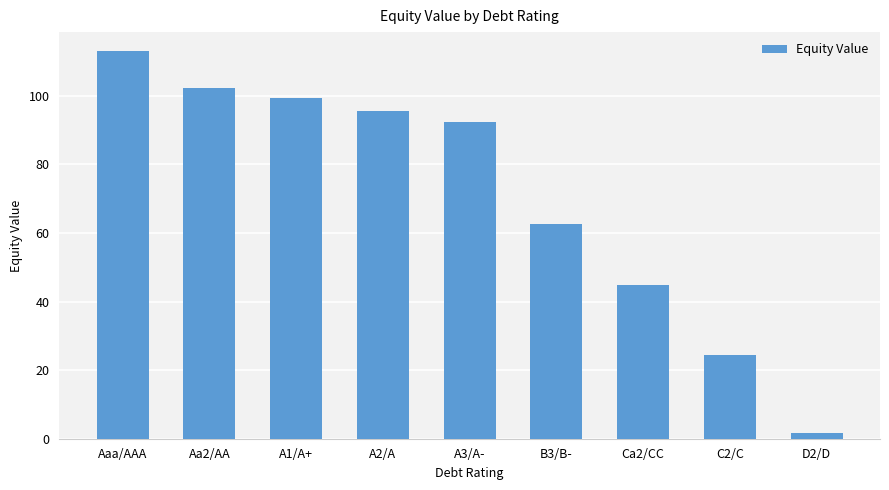

What position from the right is Ca2/CC?

3